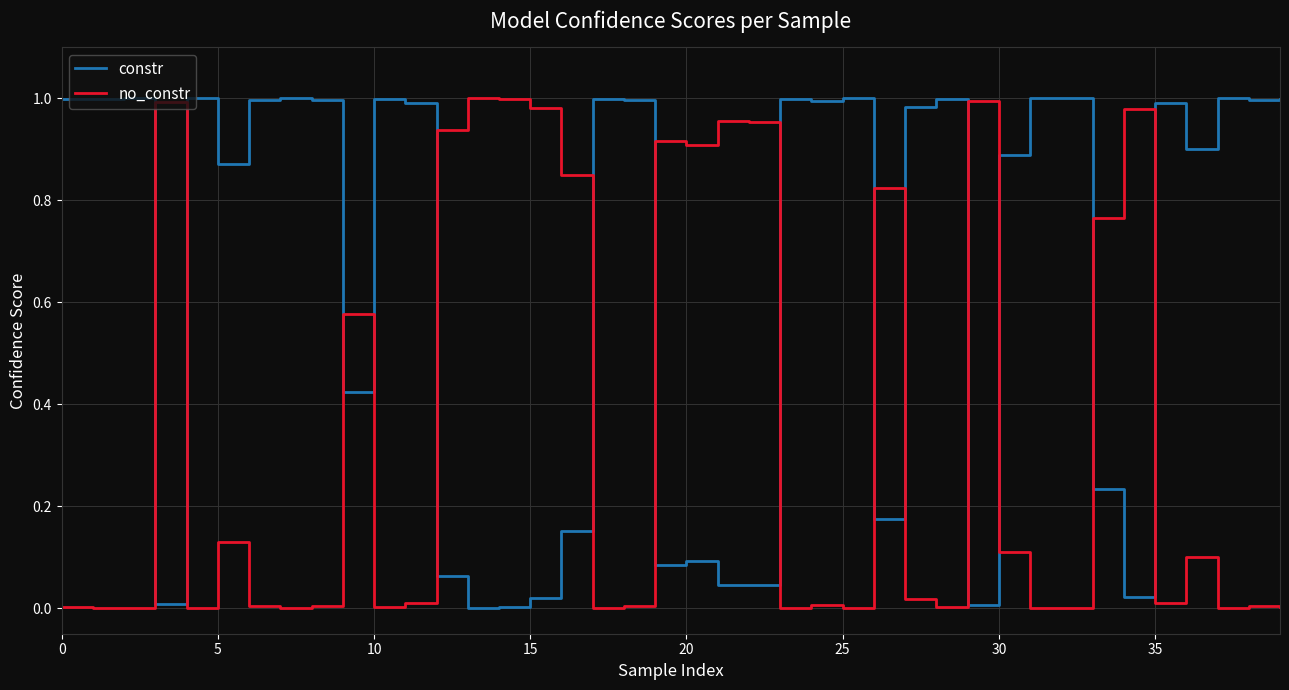

After their last crossing, which series has the higher values: constr or no_constr?

constr